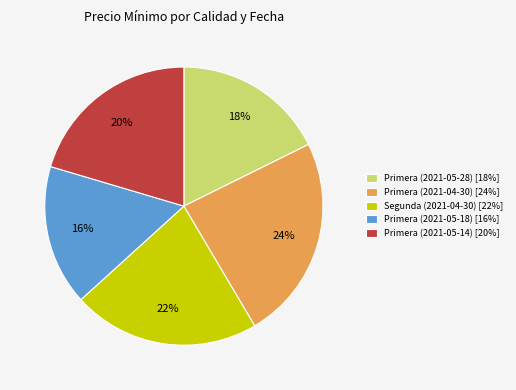

Does Segunda (2021-04-30) represent more than half of the total?

No